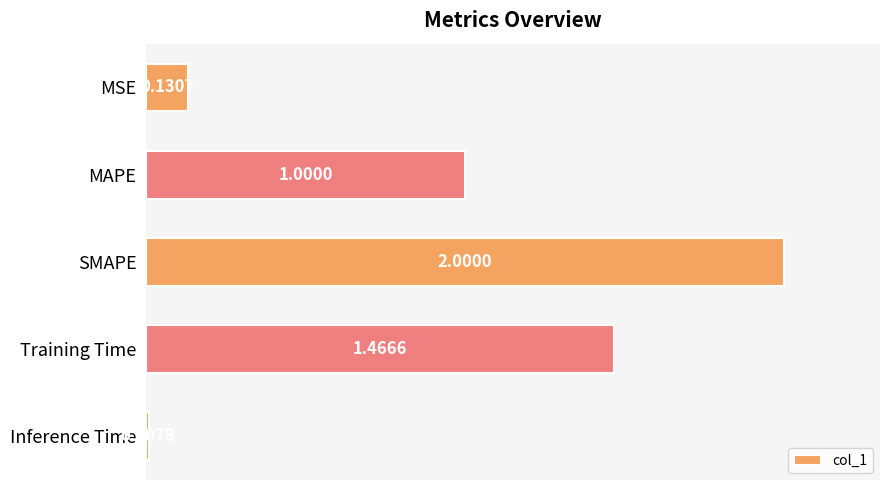

What is the sum of all values?

4.6